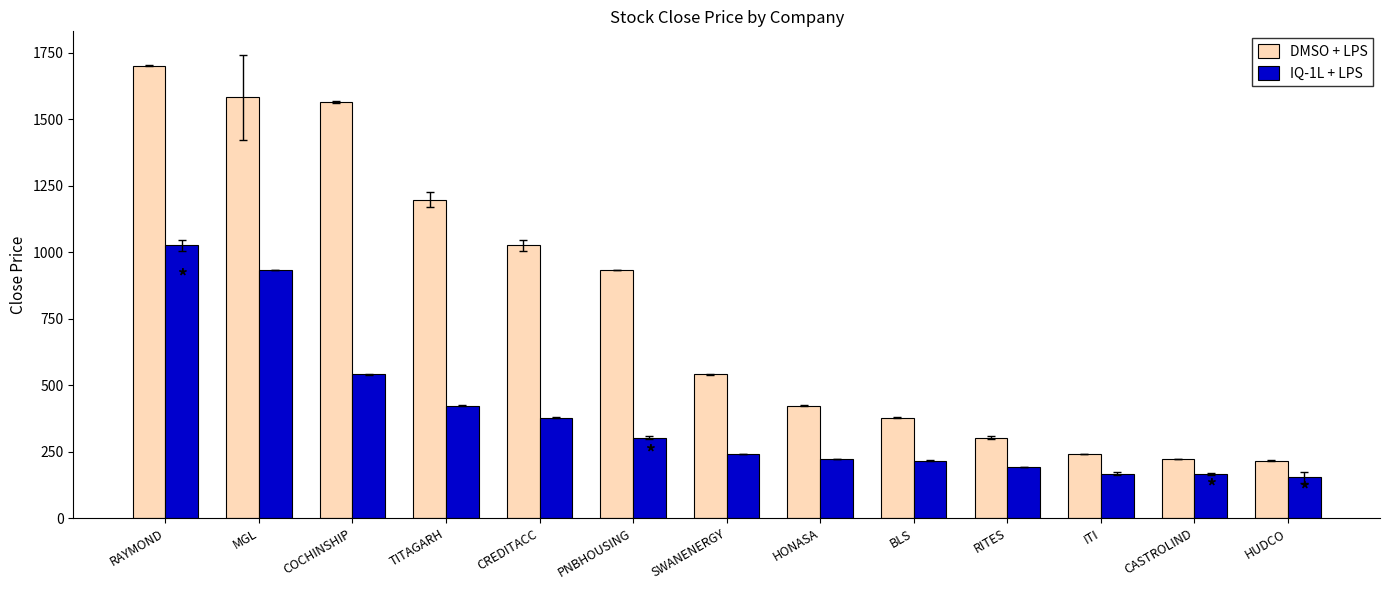

What is the difference between the maximum and minimum values in the IQ-1L + LPS series?

872.7